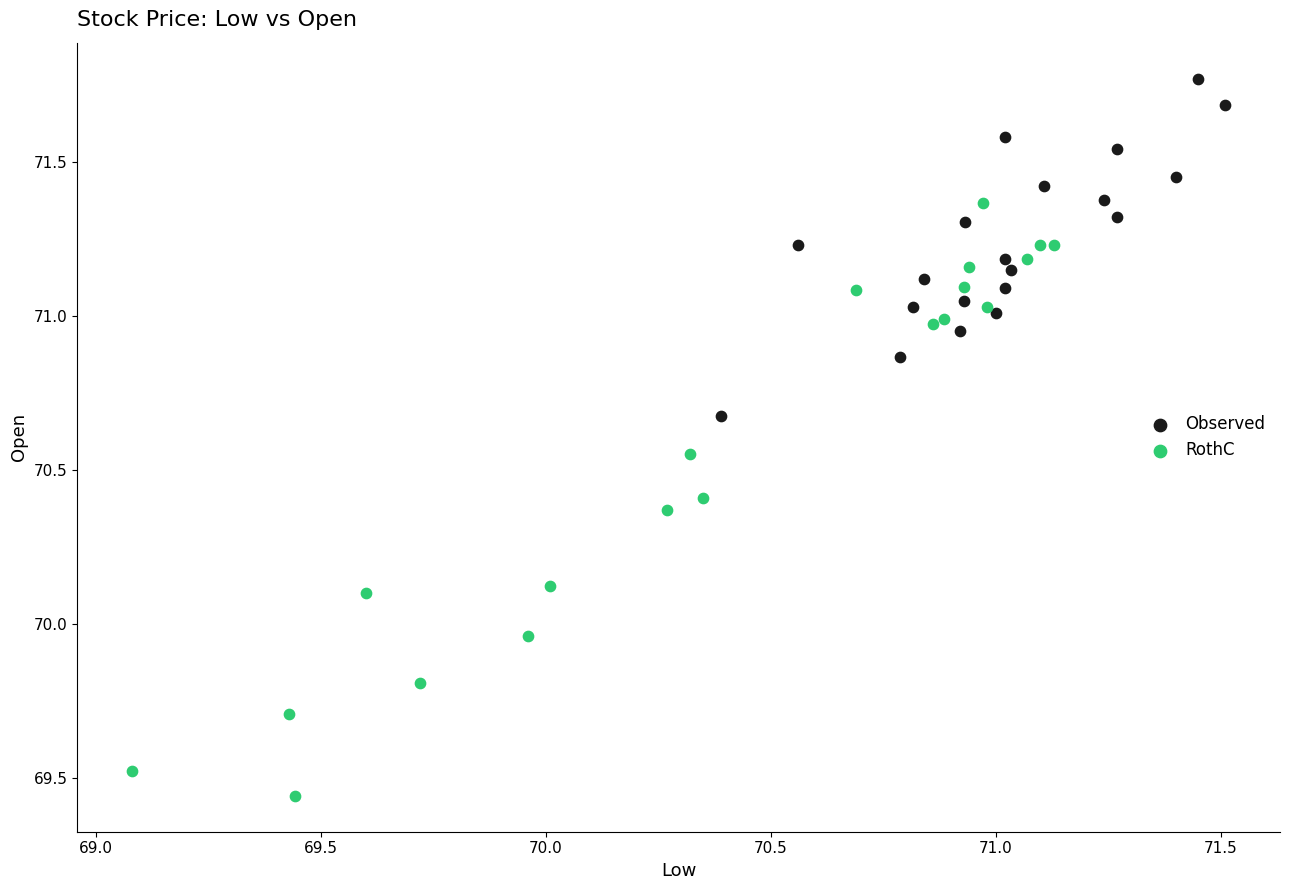

Which series reaches the minimum Y coordinate?

RothC